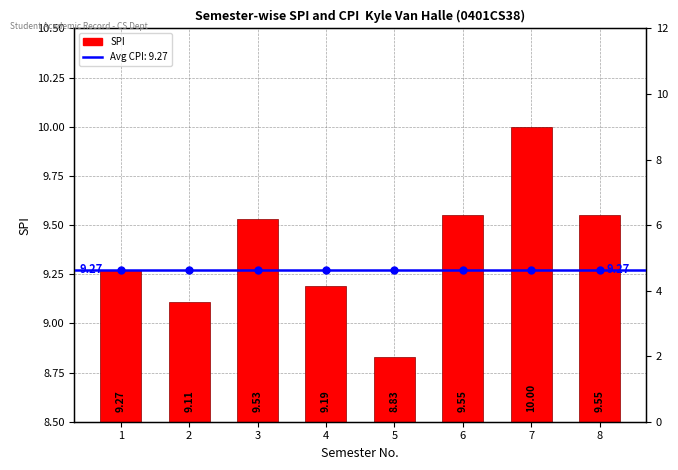

What is the average value?

9.4